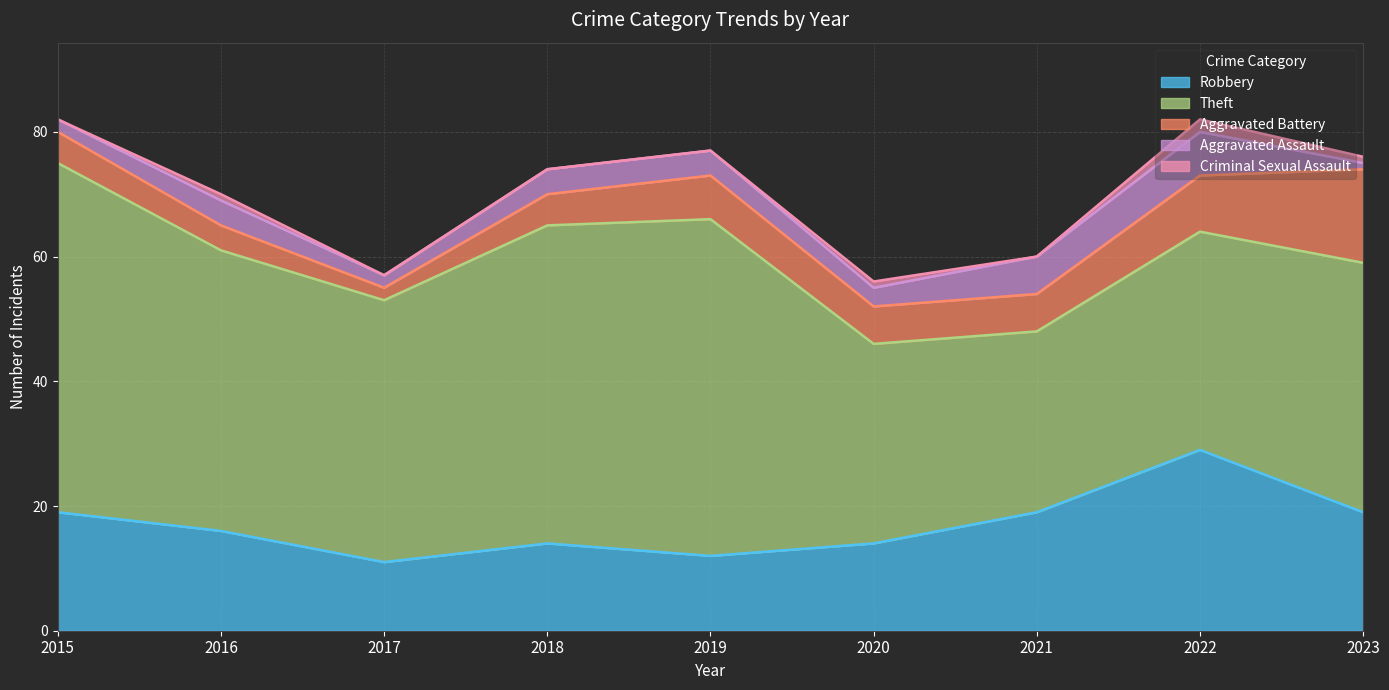

How many categories are shown in the chart?

9